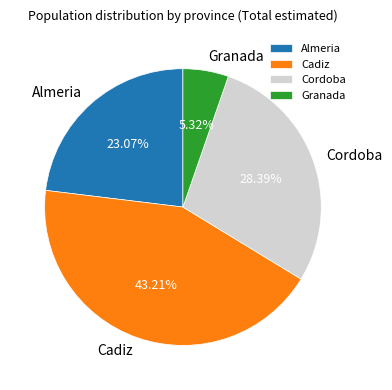

Which has a higher value, Cordoba or Granada?

Cordoba